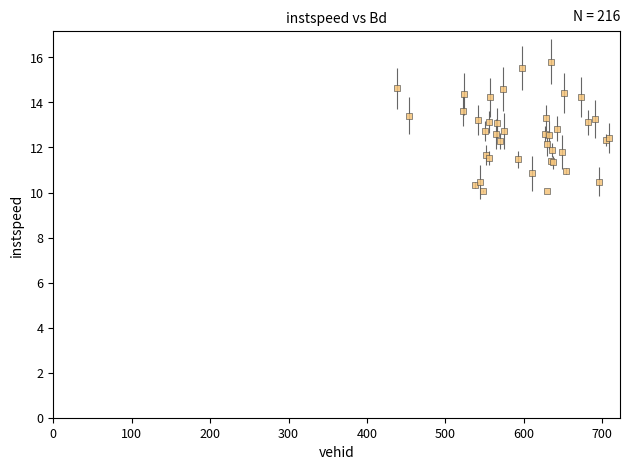

What is the value of the 26th point from the left?

12.5